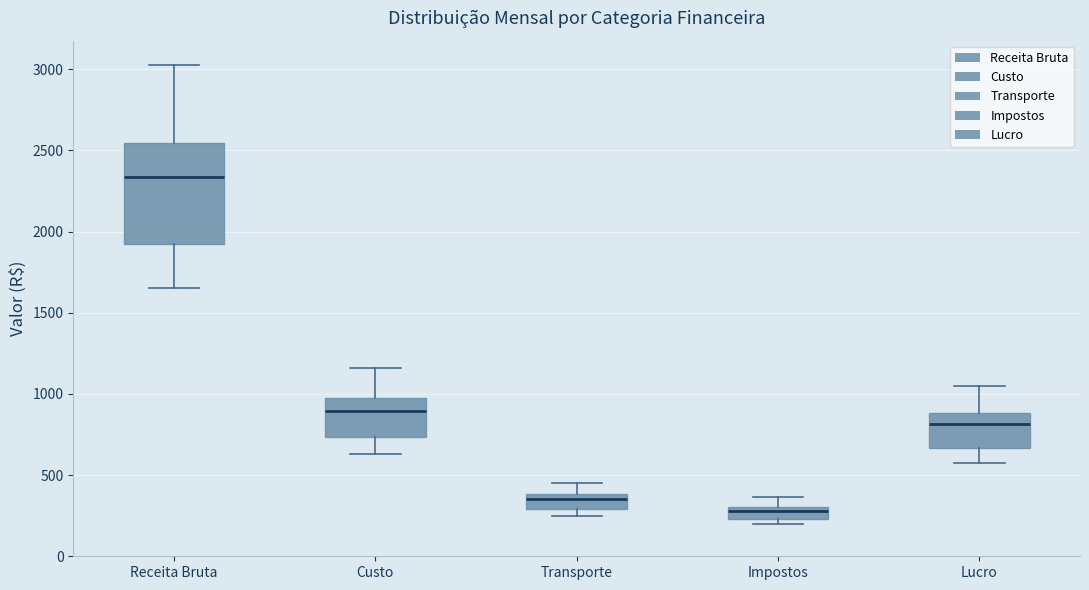

Which box's median line is the lowest?

Impostos